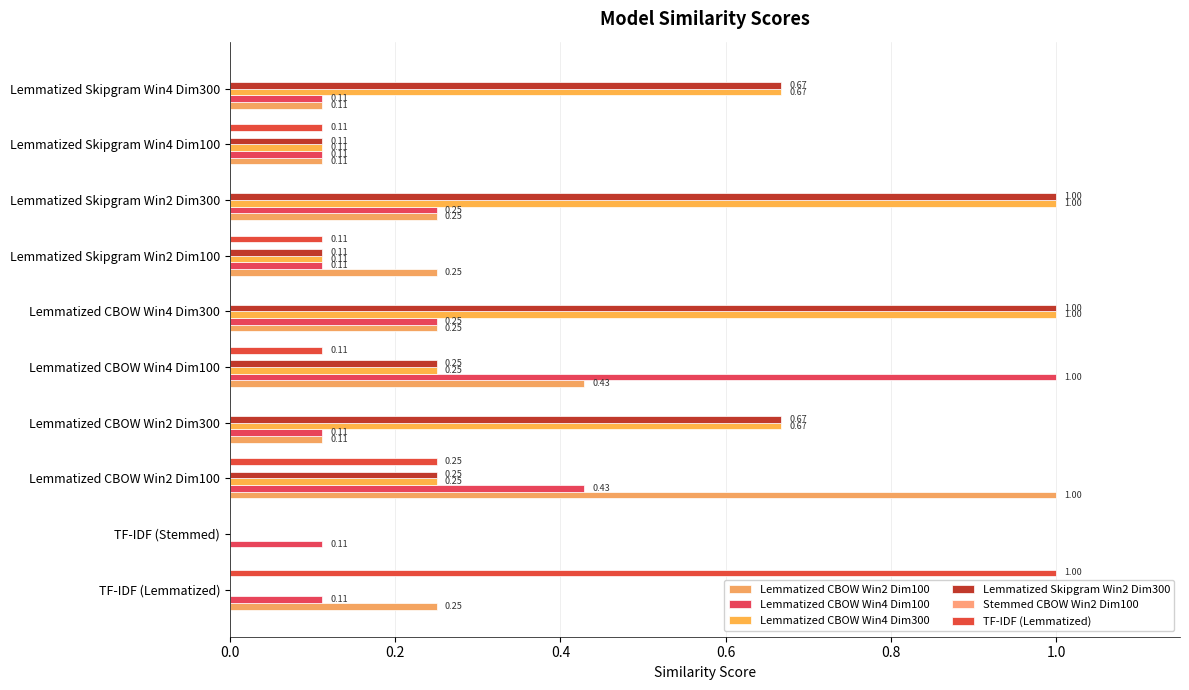

Count the number of data series in this chart.

5